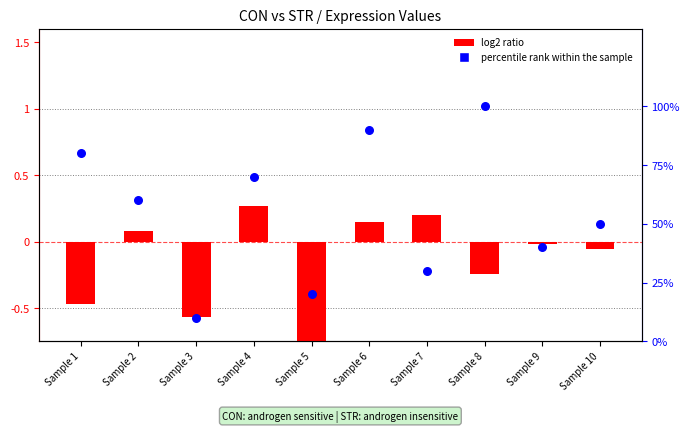

At how many categories does at least one series exceed 28?

8